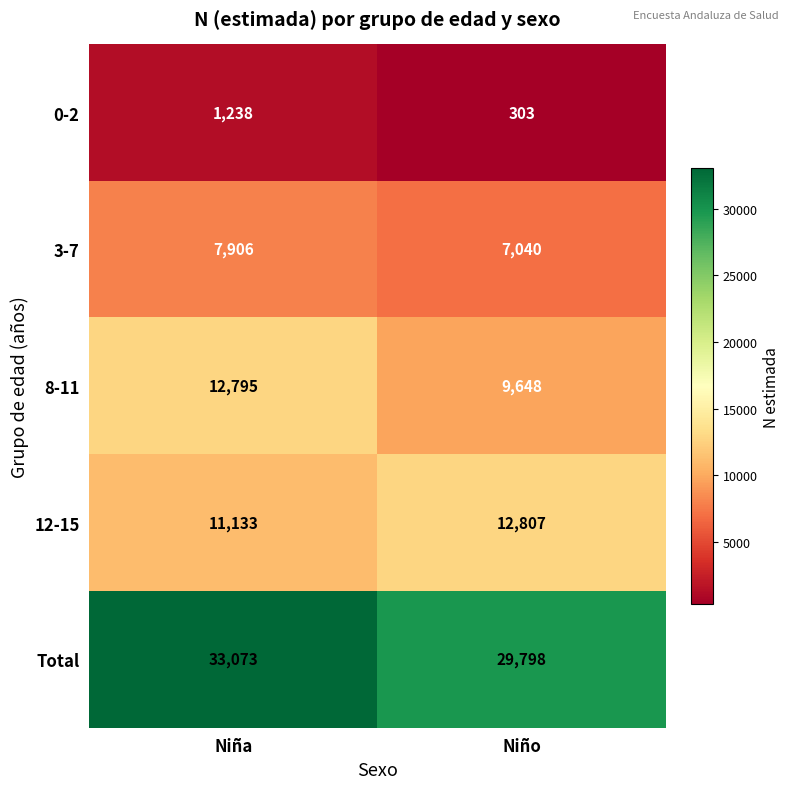

At Niño, list the series in order from smallest to largest.

0-2, 3-7, 8-11, 12-15, Total